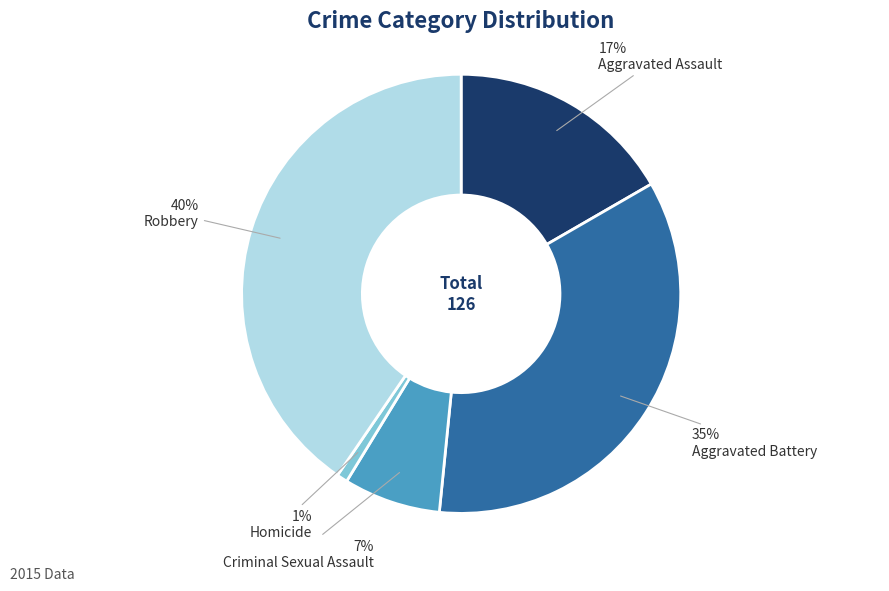

Is the sum of Robbery and Aggravated Assault greater than half?

Yes